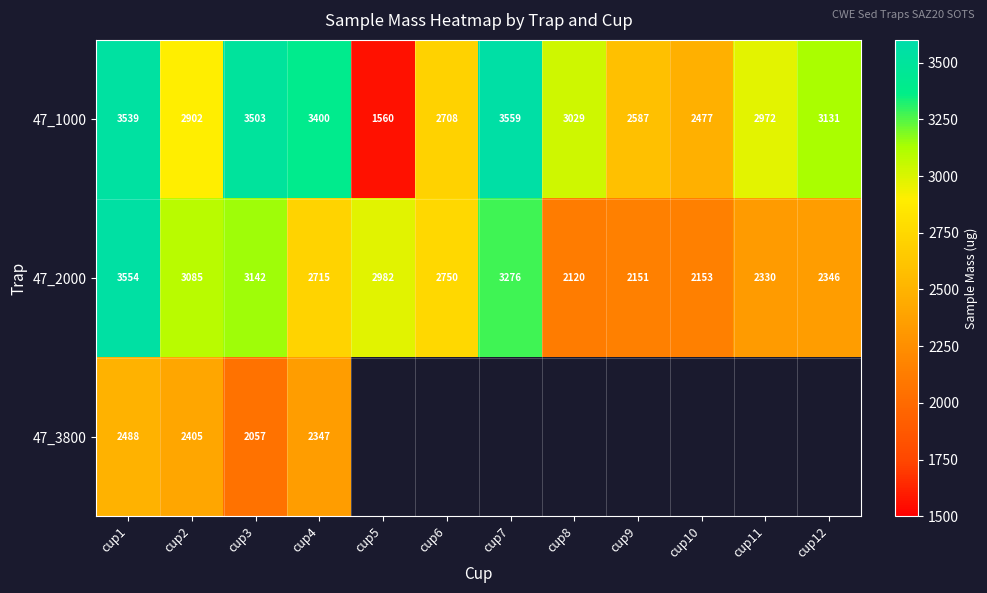

Which category has the lowest value in the 47_2000 series?

cup8